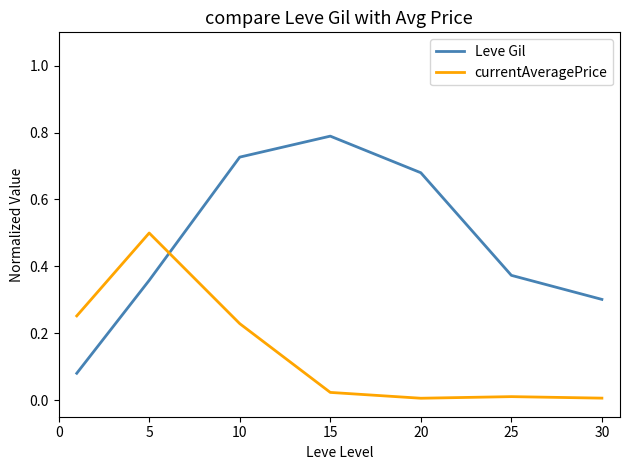

How many times do Leve Gil and currentAveragePrice cross each other?

1